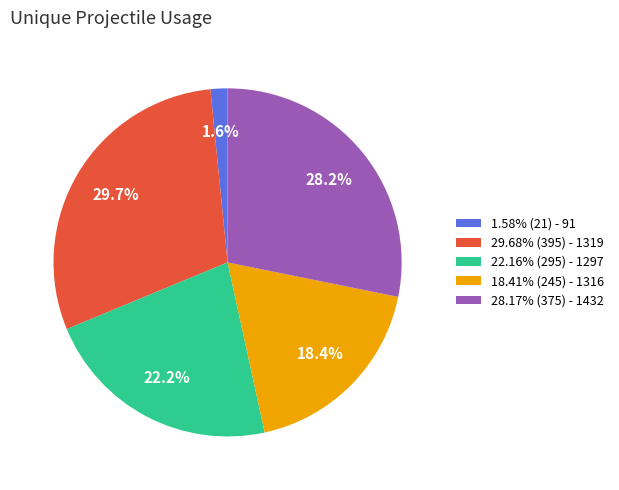

Is there any slice that represents more than half of the pie?

No